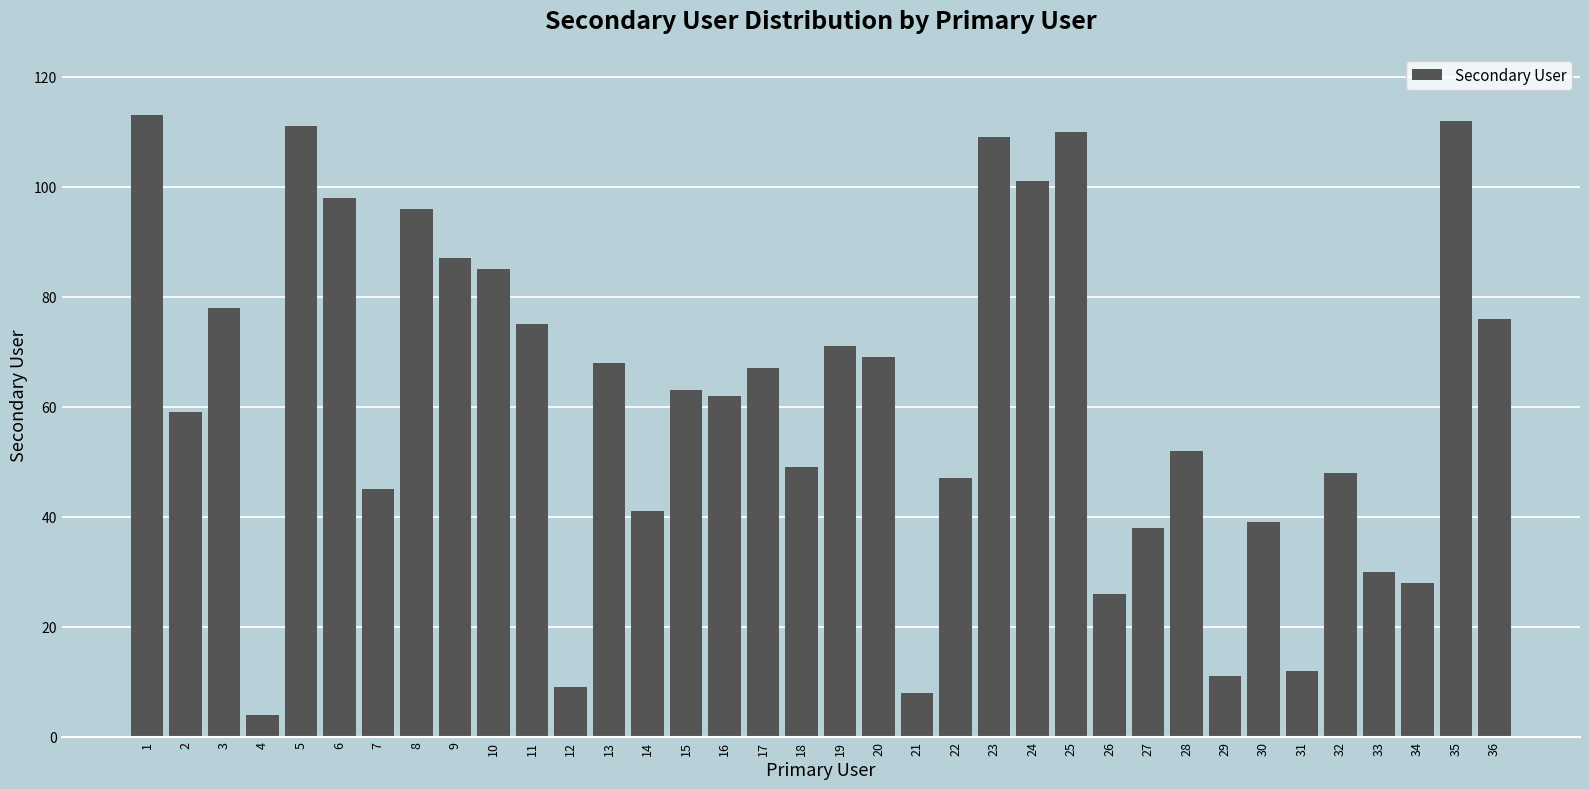

The chart shows a value of 71 at 19. True or false?

True